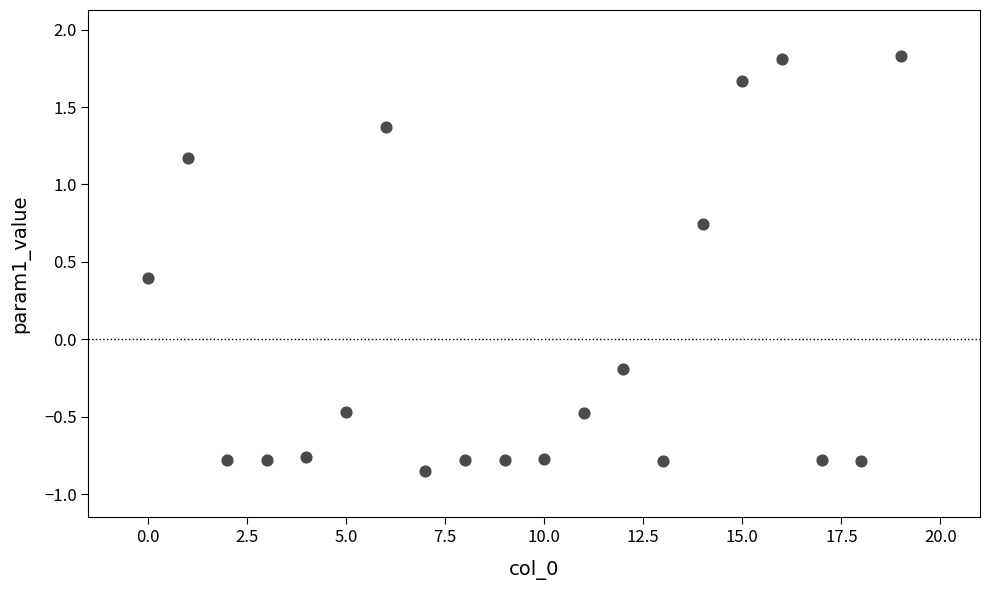

What is the range of Y values (max minus min)?

2.7